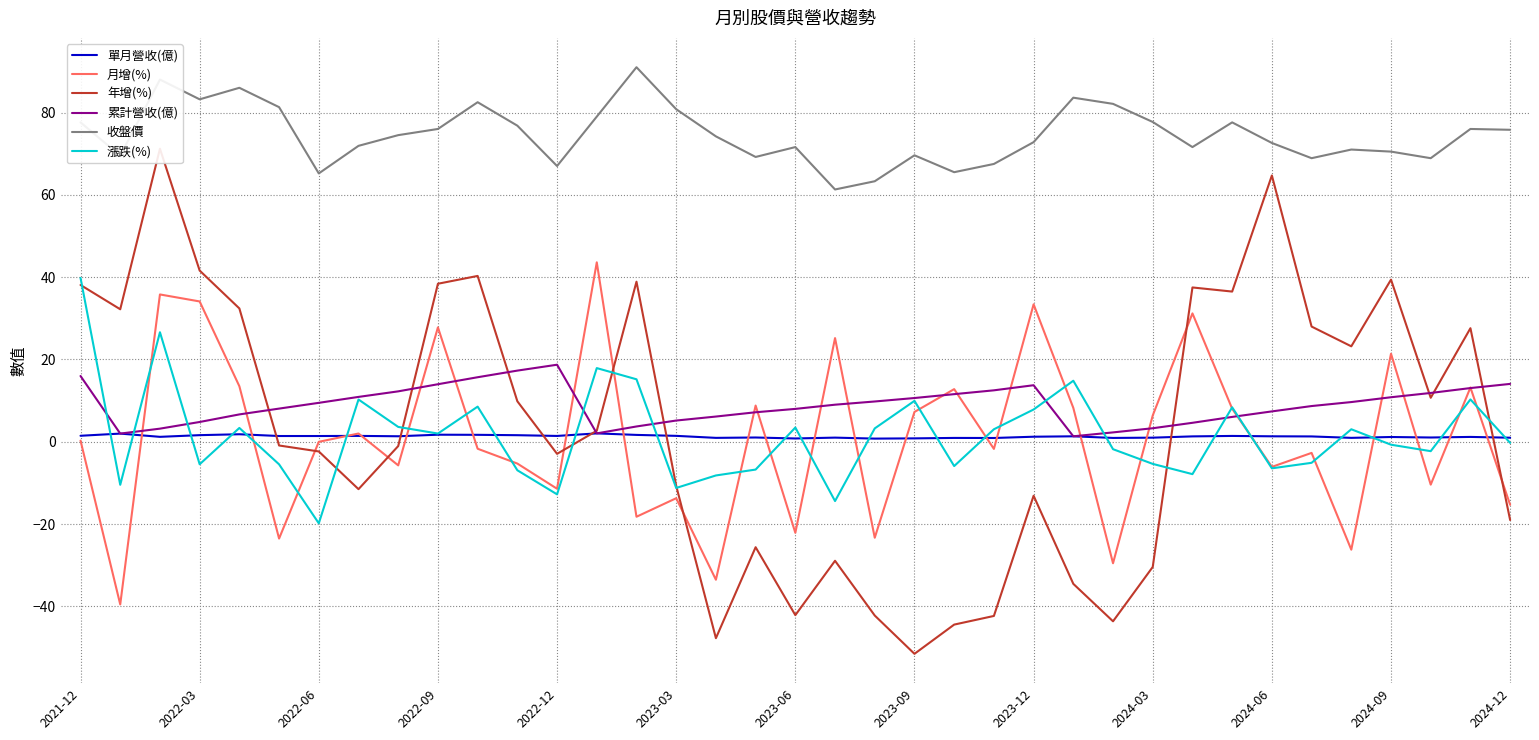

True or false: 收盤價 and 月增(%) intersect in this chart.

False